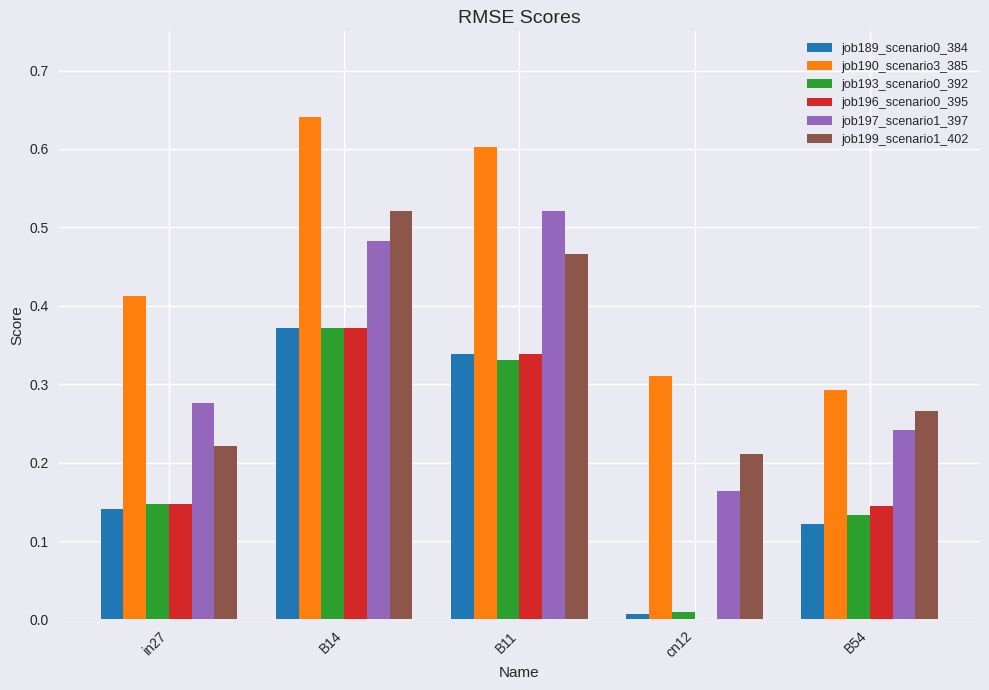

What is the total value across all series at B14?

2.8